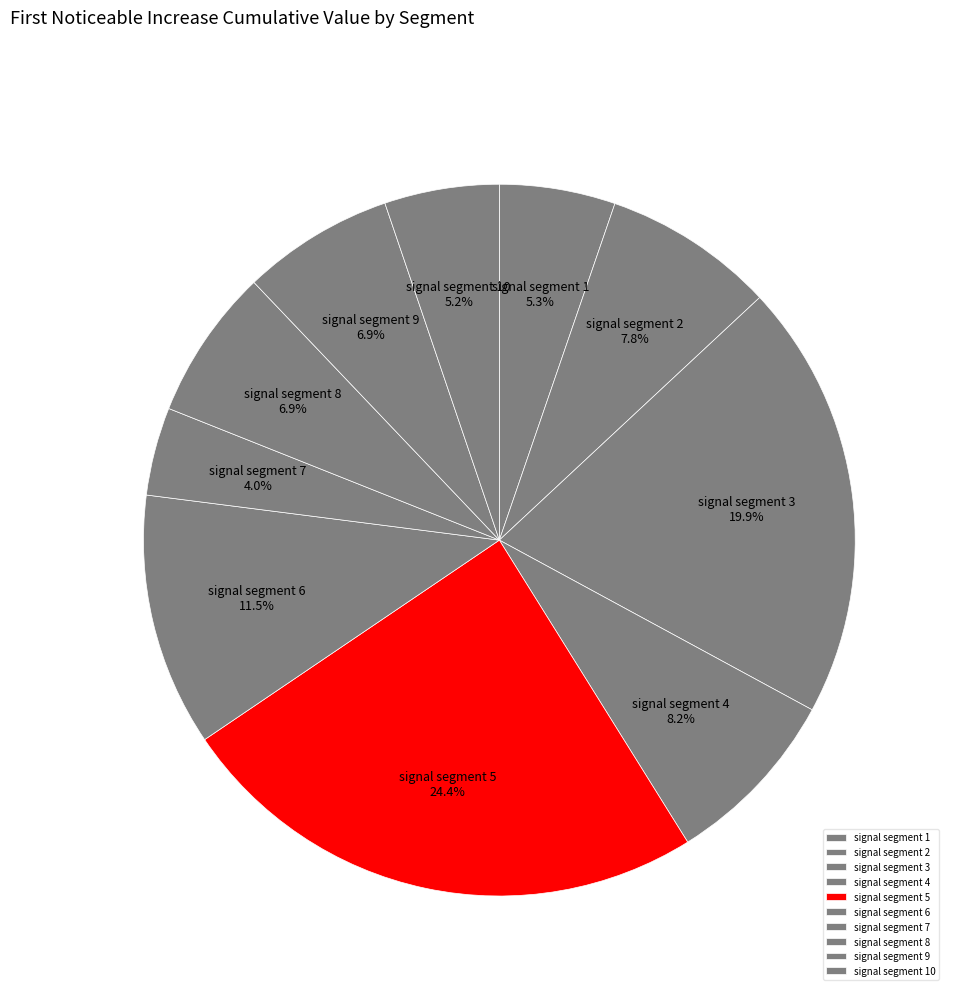

To the nearest percent, what is the difference between the signal segment 1 and signal segment 8 slice percentages?

2%